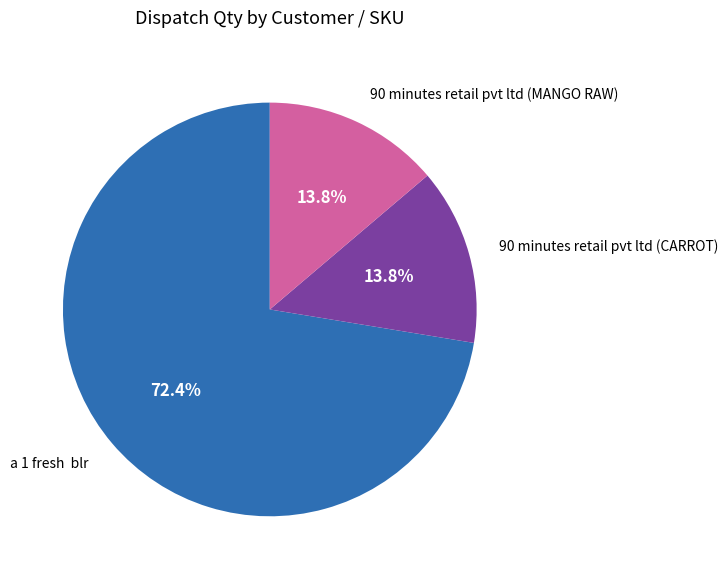

What percentage is the 90 minutes retail pvt ltd (MANGO RAW) slice, to the nearest percent?

14%